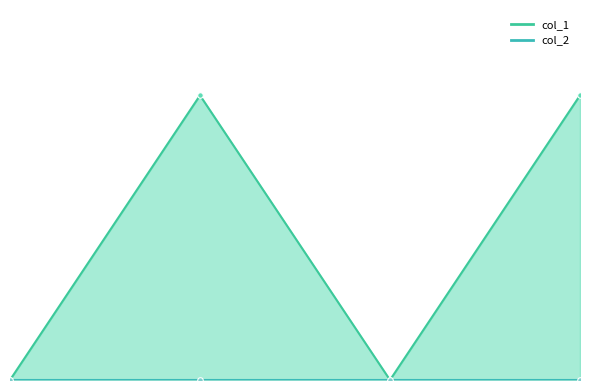

What is the sum of all values?

2